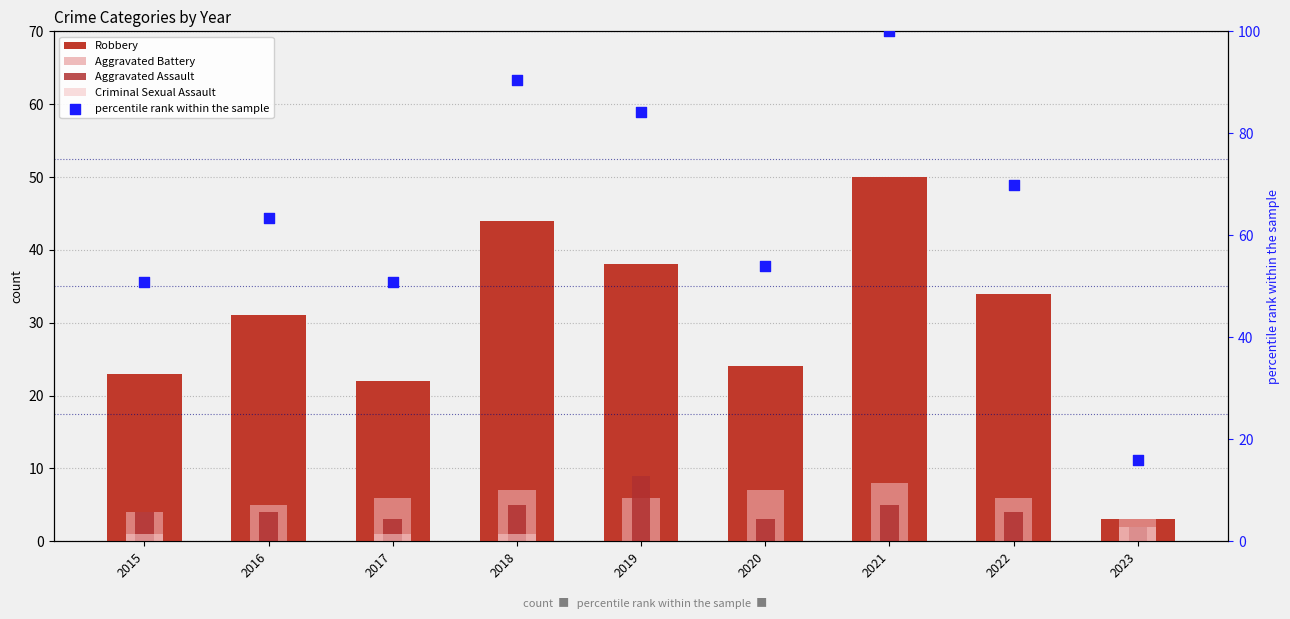

Which series has the largest total across all categories?

percentile rank within the sample